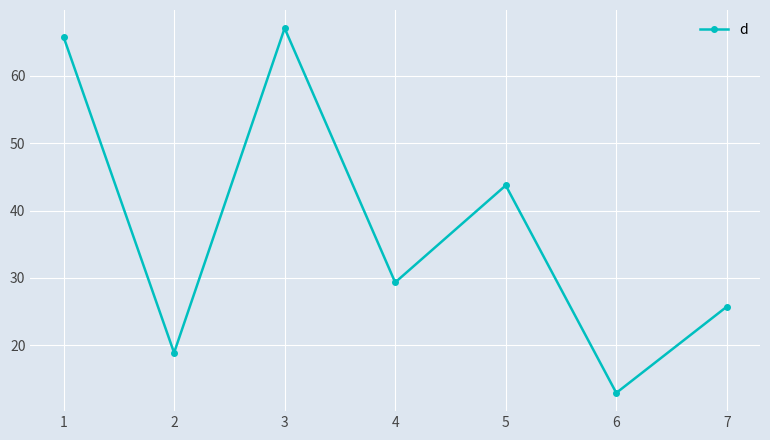

Is it true that the value at 3 is 67.1?

True